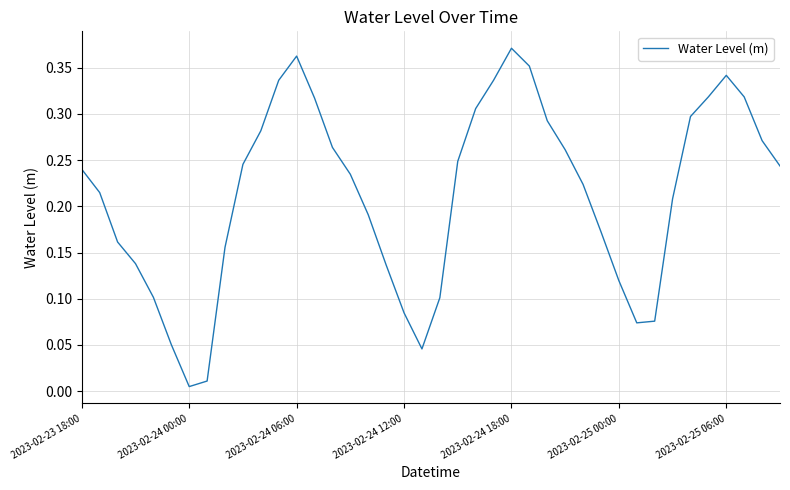

At which category does the chart reach its peak across all series?

2023-02-24 18:00